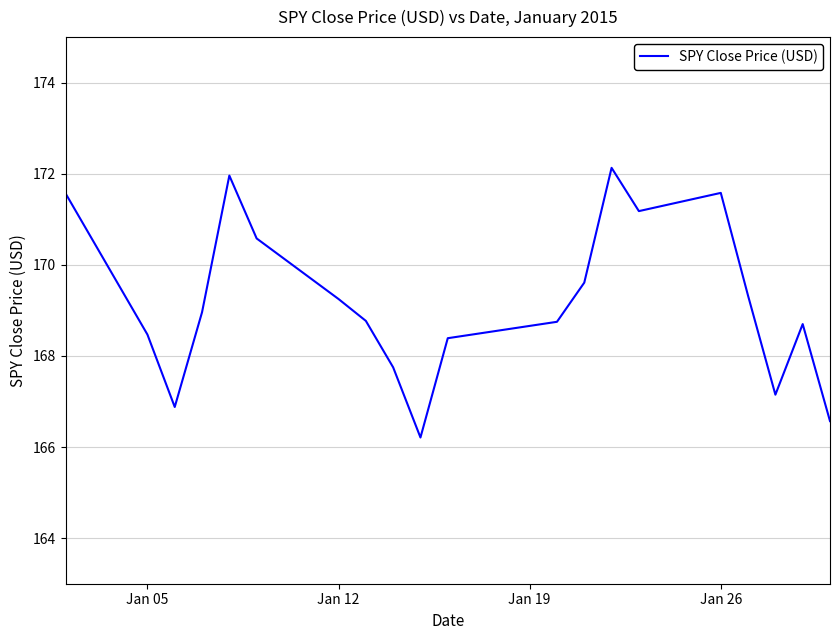

What is the greatest value displayed?

172.1